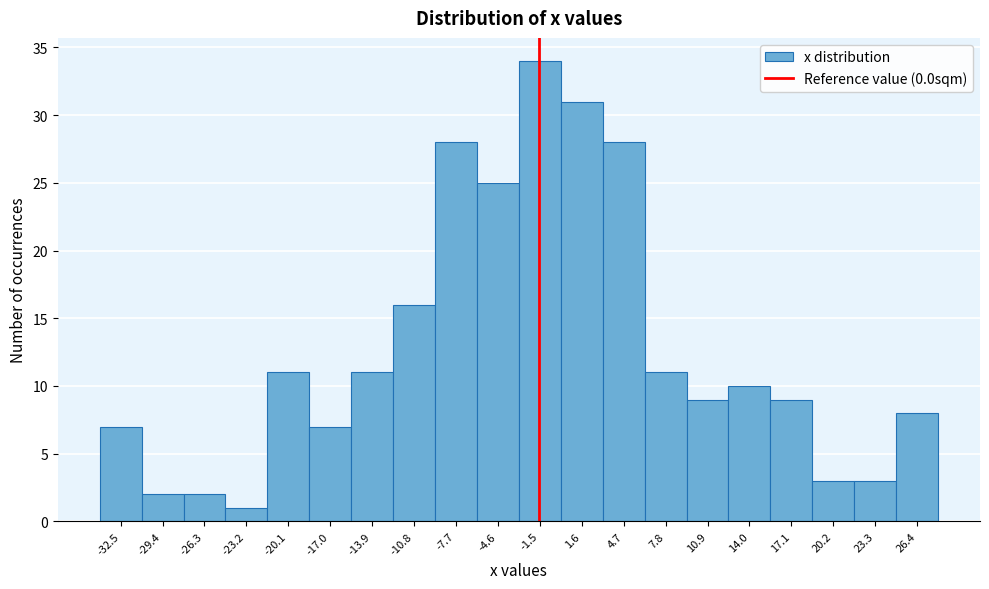

Reading left to right, list all the values displayed in this chart.

-32.5=7	-29.4=2	-26.3=2	-23.2=1	-20.1=11	-17.0=7	-13.9=11	-10.8=16	-7.7=28	-4.6=25	-1.5=34	1.6=31	4.7=28	7.8=11	10.9=9	14.0=10	17.1=9	20.2=3	23.3=3	26.4=8